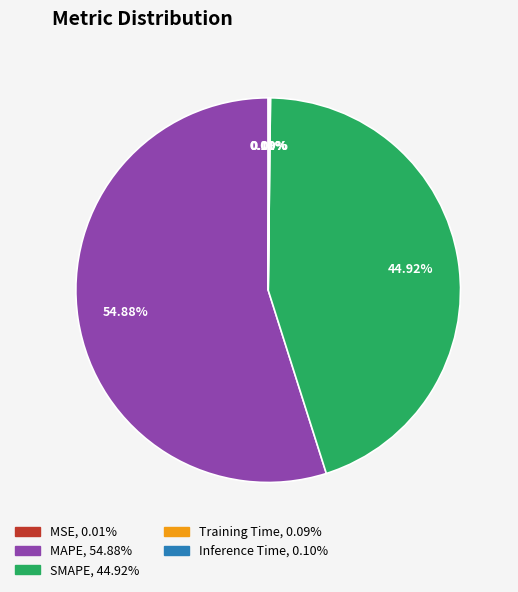

Which category has the biggest portion of the pie?

MAPE